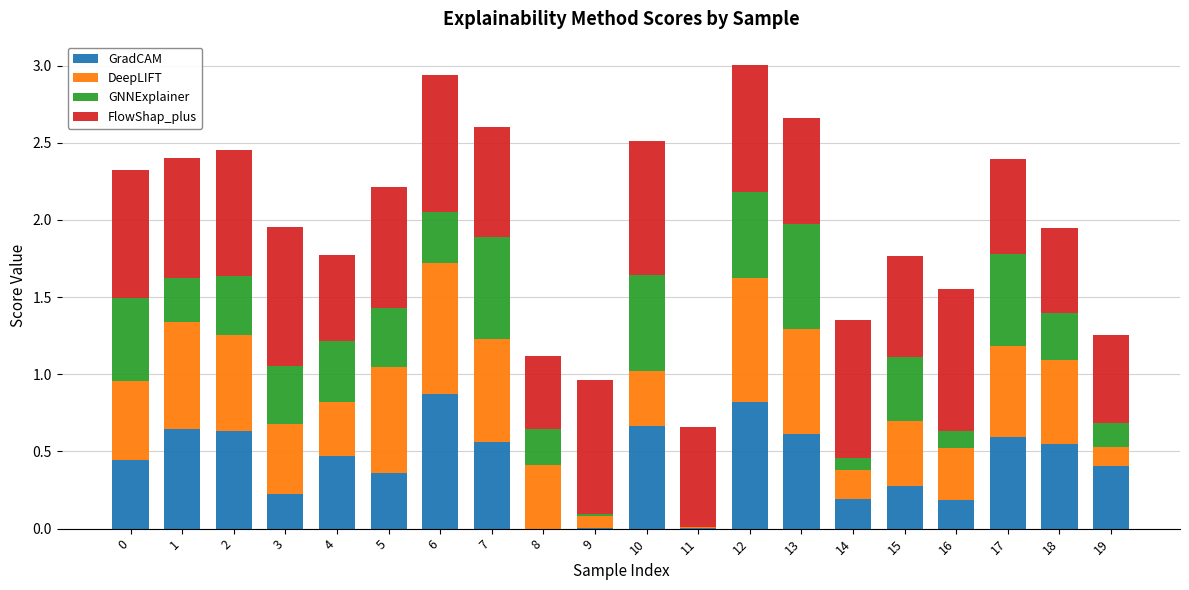

The GradCAM series shows 1.1 at 1. True or false?

False